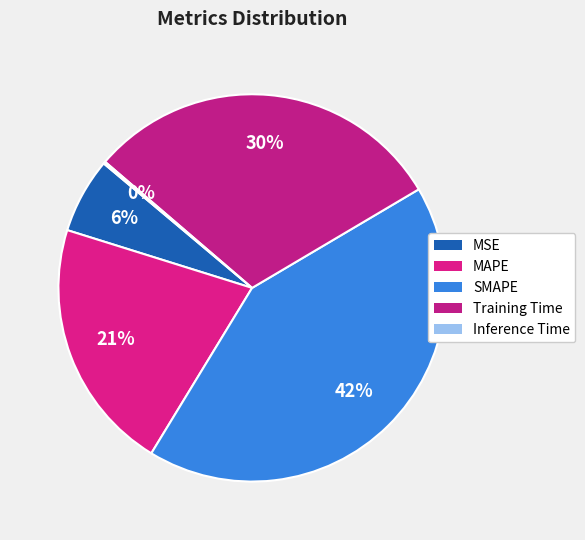

Is there a majority slice in this chart?

No